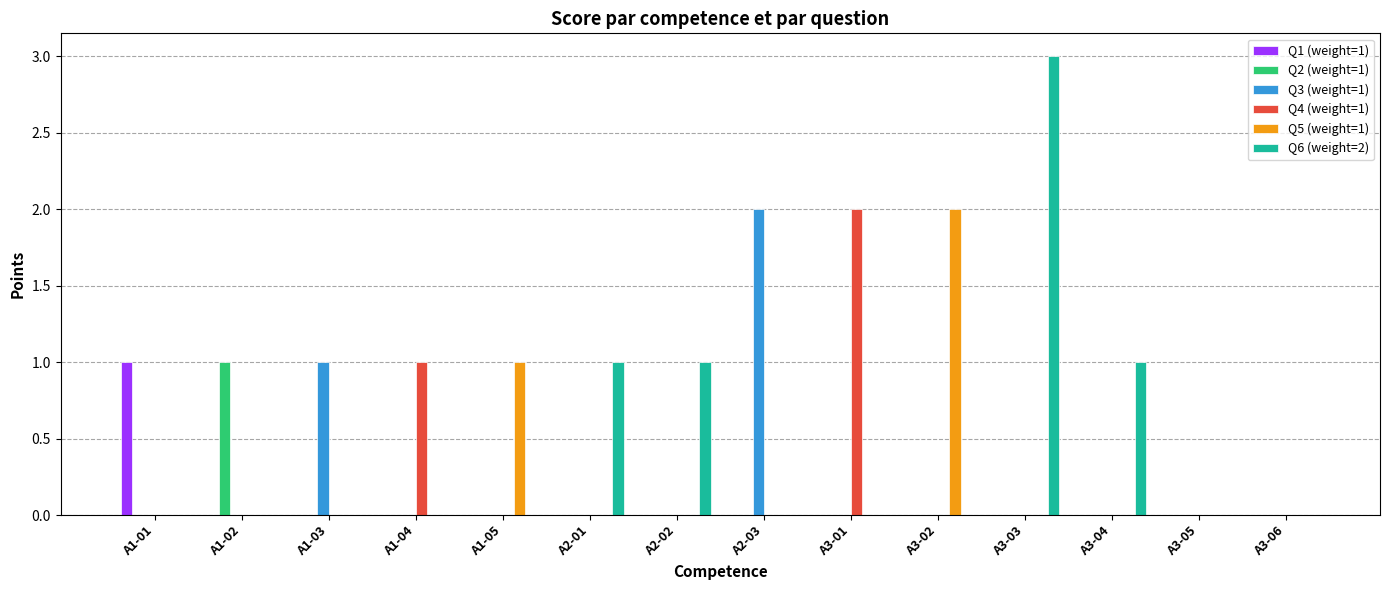

Reading left to right, extract all data points from this chart.

Q1 (weight=1): A1-01=1	A1-02=0	A1-03=0	A1-04=0	A1-05=0	A2-01=0	A2-02=0	A2-03=0	A3-01=0	A3-02=0	A3-03=0	A3-04=0	A3-05=0	A3-06=0
Q2 (weight=1): A1-01=0	A1-02=1	A1-03=0	A1-04=0	A1-05=0	A2-01=0	A2-02=0	A2-03=0	A3-01=0	A3-02=0	A3-03=0	A3-04=0	A3-05=0	A3-06=0
Q3 (weight=1): A1-01=0	A1-02=0	A1-03=1	A1-04=0	A1-05=0	A2-01=0	A2-02=0	A2-03=2	A3-01=0	A3-02=0	A3-03=0	A3-04=0	A3-05=0	A3-06=0
Q4 (weight=1): A1-01=0	A1-02=0	A1-03=0	A1-04=1	A1-05=0	A2-01=0	A2-02=0	A2-03=0	A3-01=2	A3-02=0	A3-03=0	A3-04=0	A3-05=0	A3-06=0
Q5 (weight=1): A1-01=0	A1-02=0	A1-03=0	A1-04=0	A1-05=1	A2-01=0	A2-02=0	A2-03=0	A3-01=0	A3-02=2	A3-03=0	A3-04=0	A3-05=0	A3-06=0
Q6 (weight=2): A1-01=0	A1-02=0	A1-03=0	A1-04=0	A1-05=0	A2-01=1	A2-02=1	A2-03=0	A3-01=0	A3-02=0	A3-03=3	A3-04=1	A3-05=0	A3-06=0